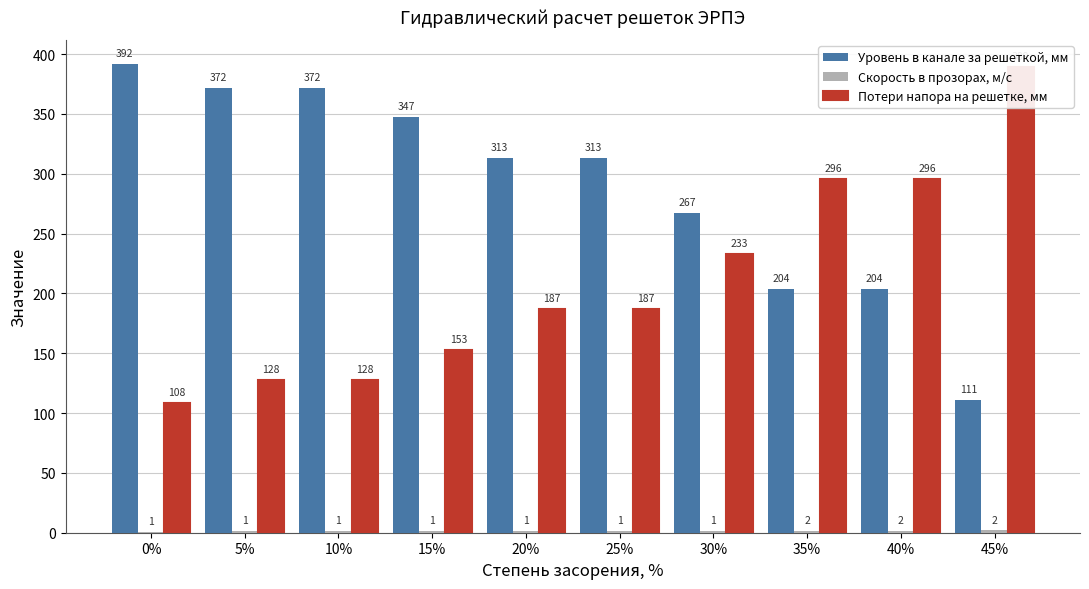

What is the total value across all series at 0%?

501.0